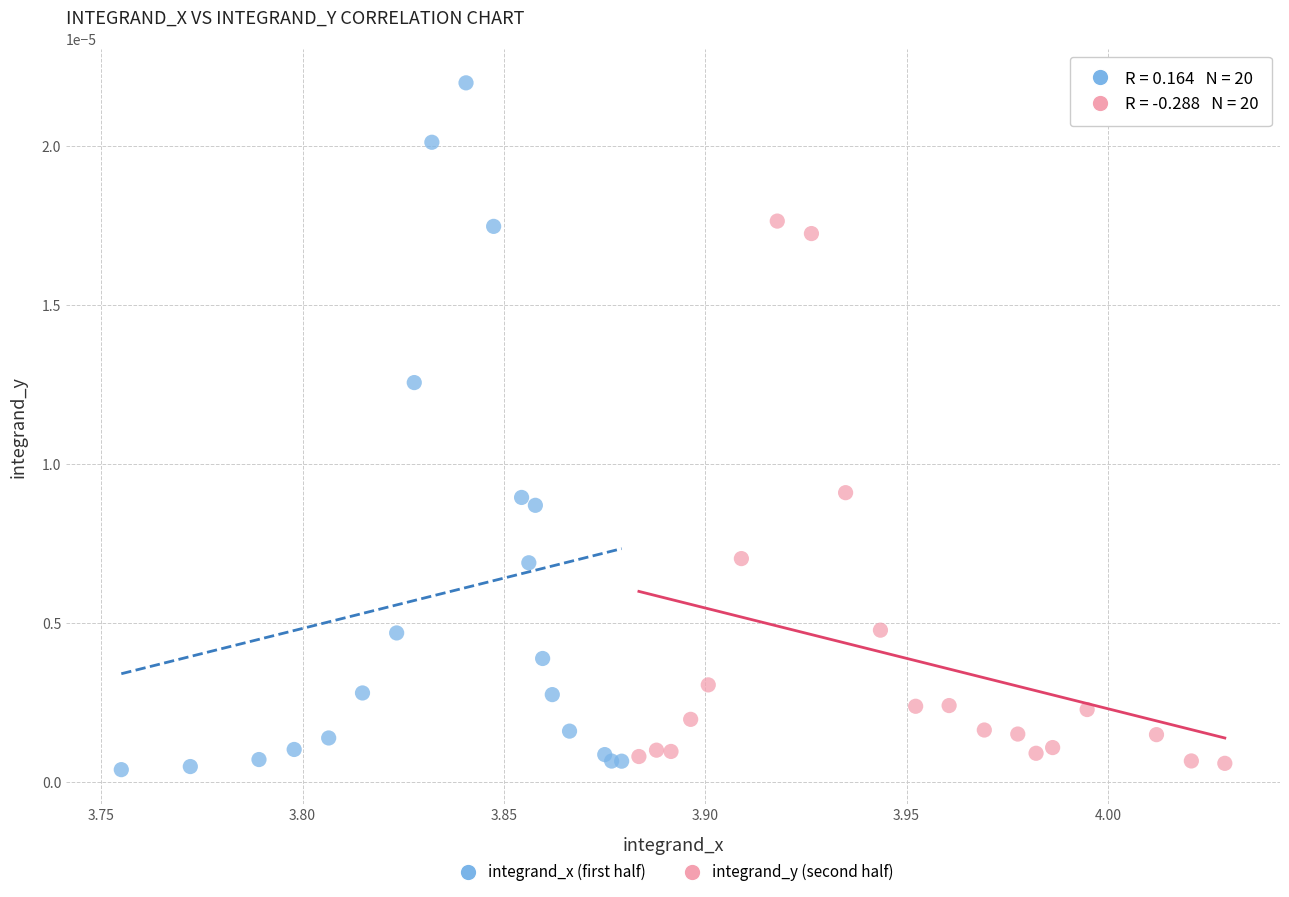

Which series has the largest Y range (max minus min)?

integrand_x (first half)